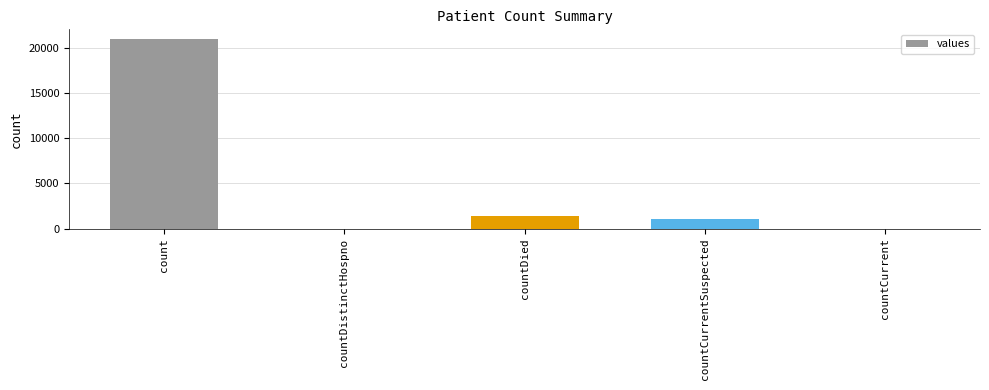

Which label corresponds to the largest value in the chart?

count